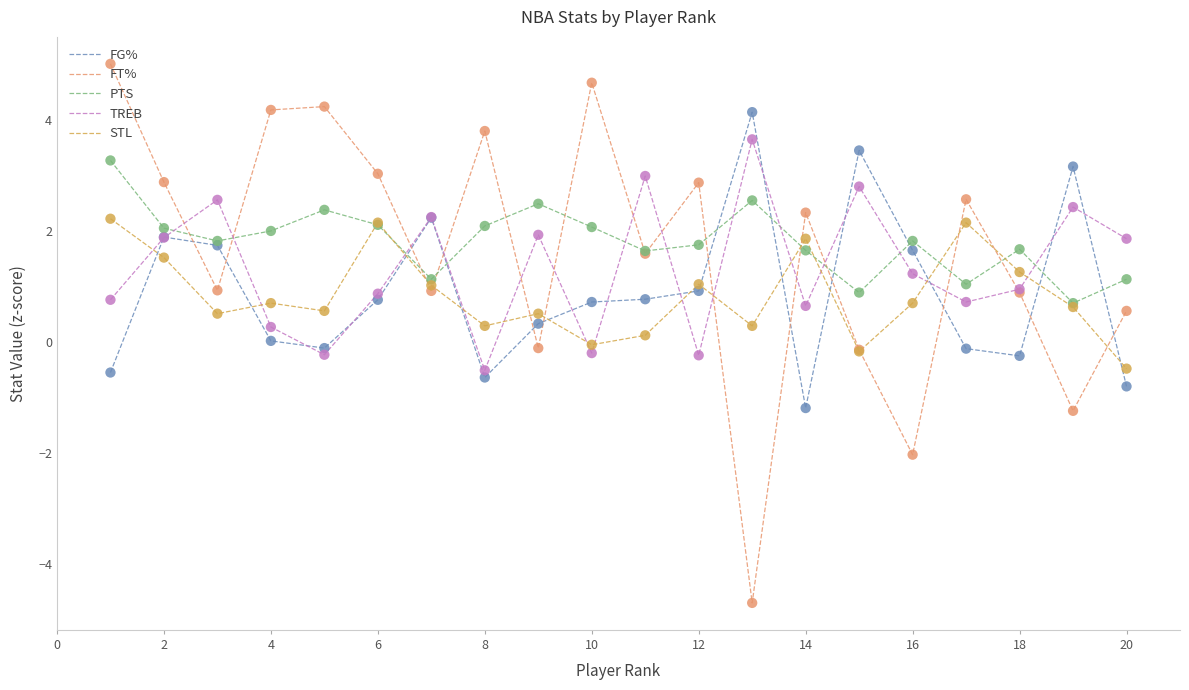

Which series has the largest range (max minus min)?

FT%